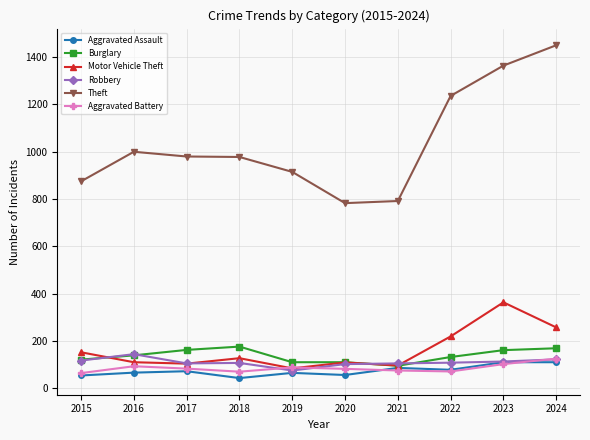

What is the average value of the Aggravated Assault series?

74